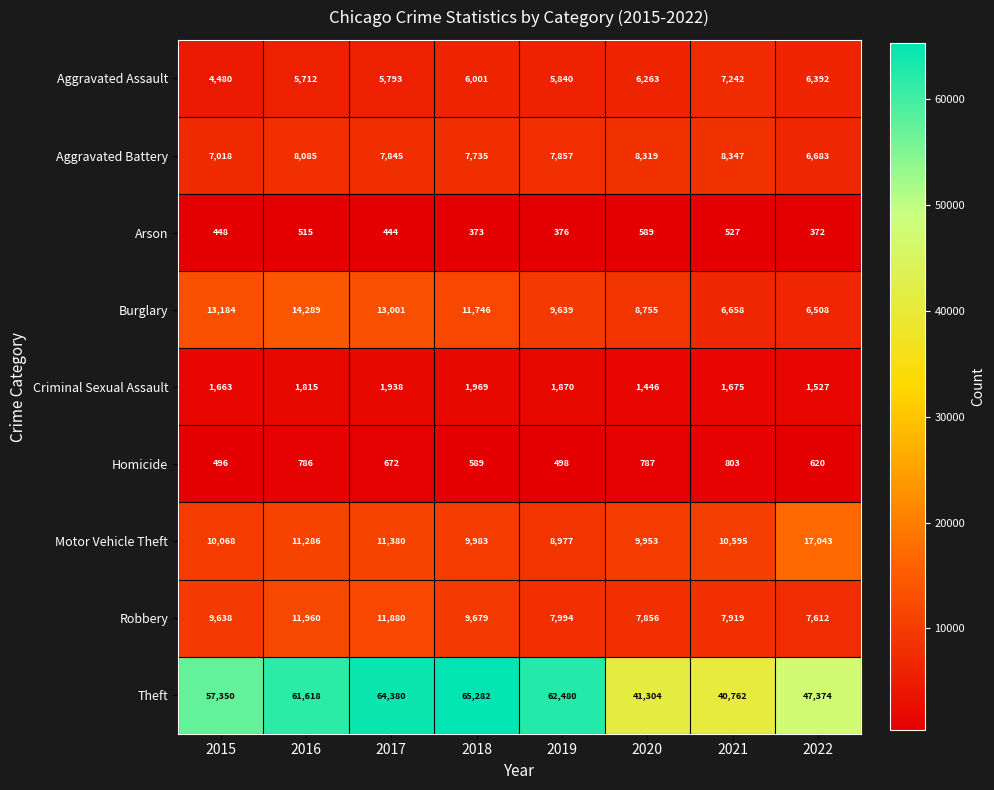

How many distinct data groups are displayed?

9